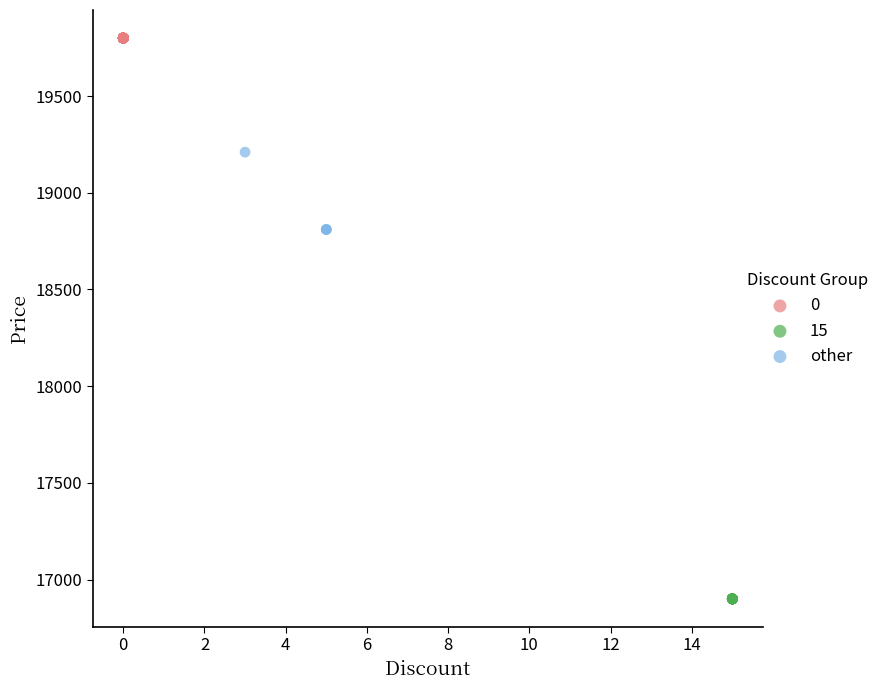

Which series contains the lowest Y value?

15